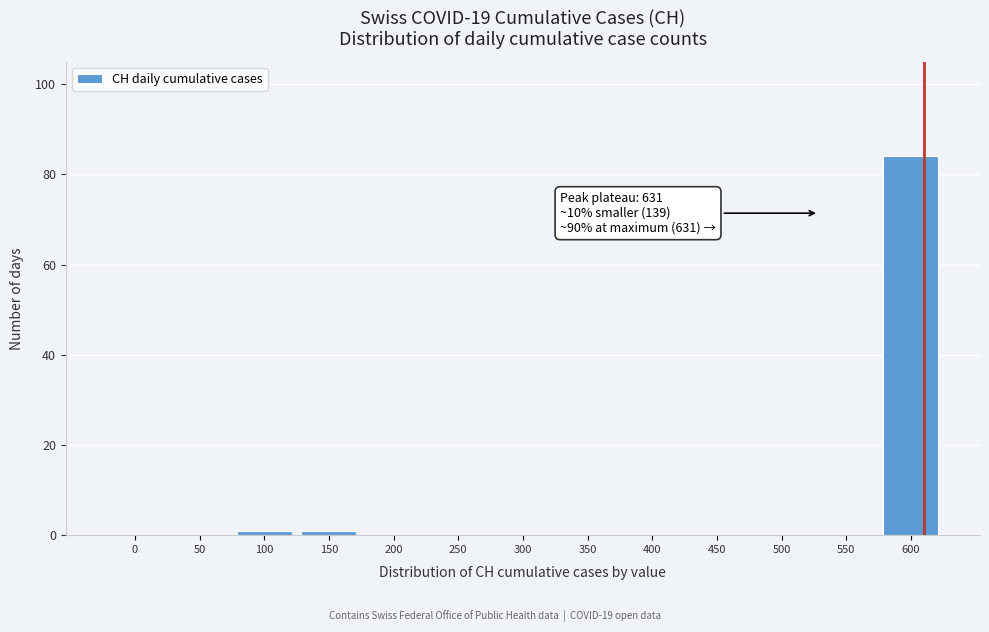

Reading left to right, transcribe all the data shown in this chart.

0=0	50=0	100=1	150=1	200=0	250=0	300=0	350=0	400=0	450=0	500=0	550=0	600=84